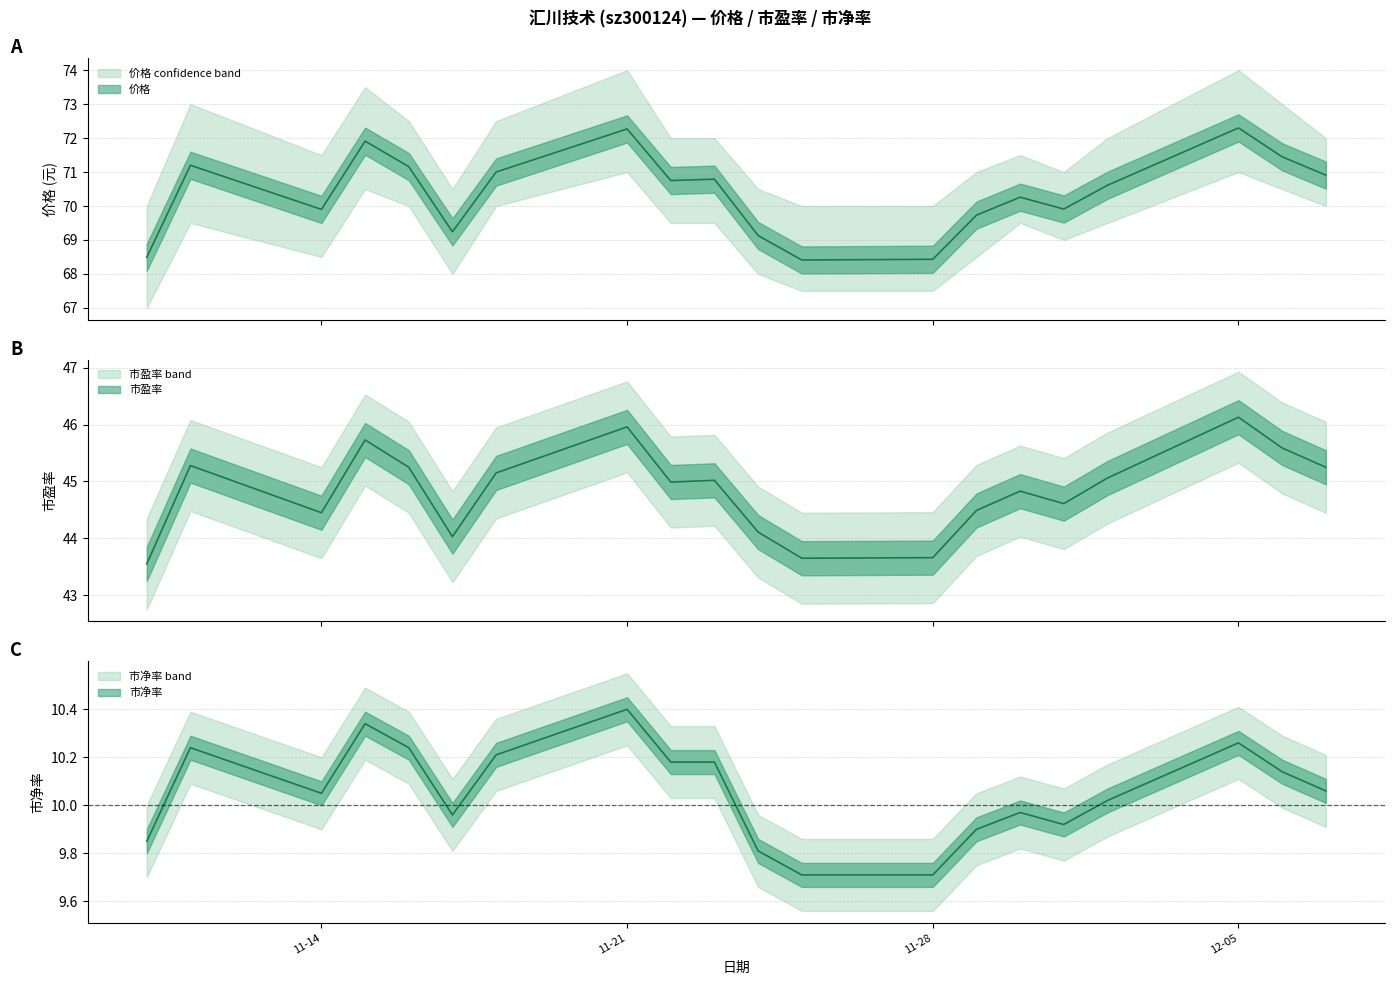

What is the label of the 16th point from the right?

2022-11-16